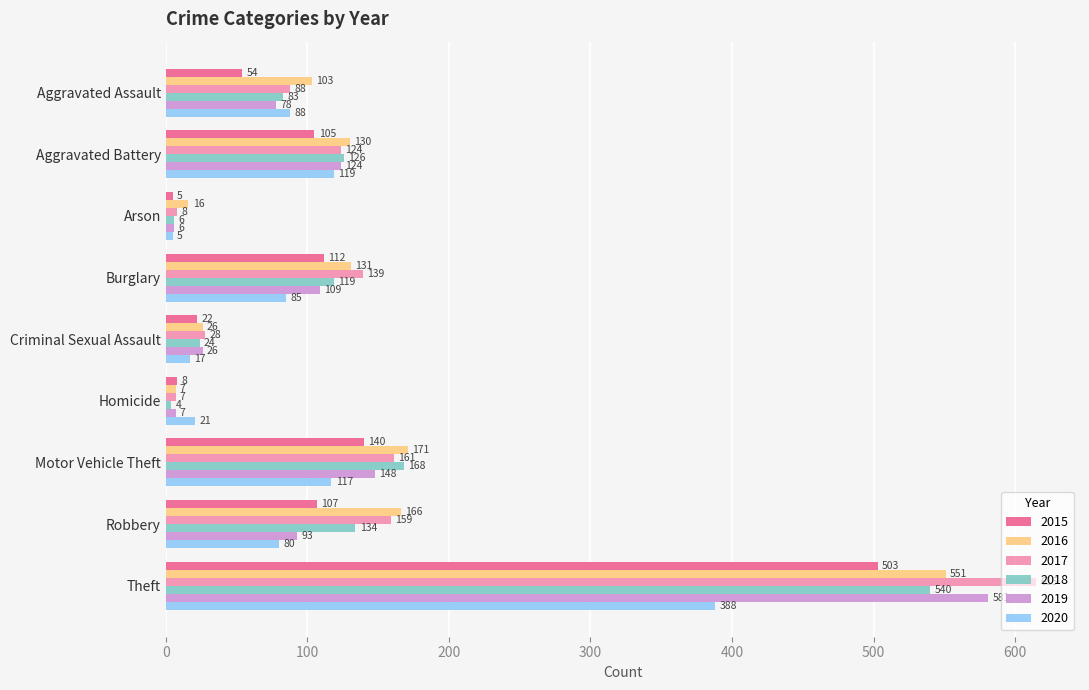

Is the value of 2020 at Aggravated Battery greater than the value of 2017 at Robbery?

No